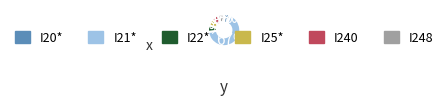

Count the number of slices in the pie.

6